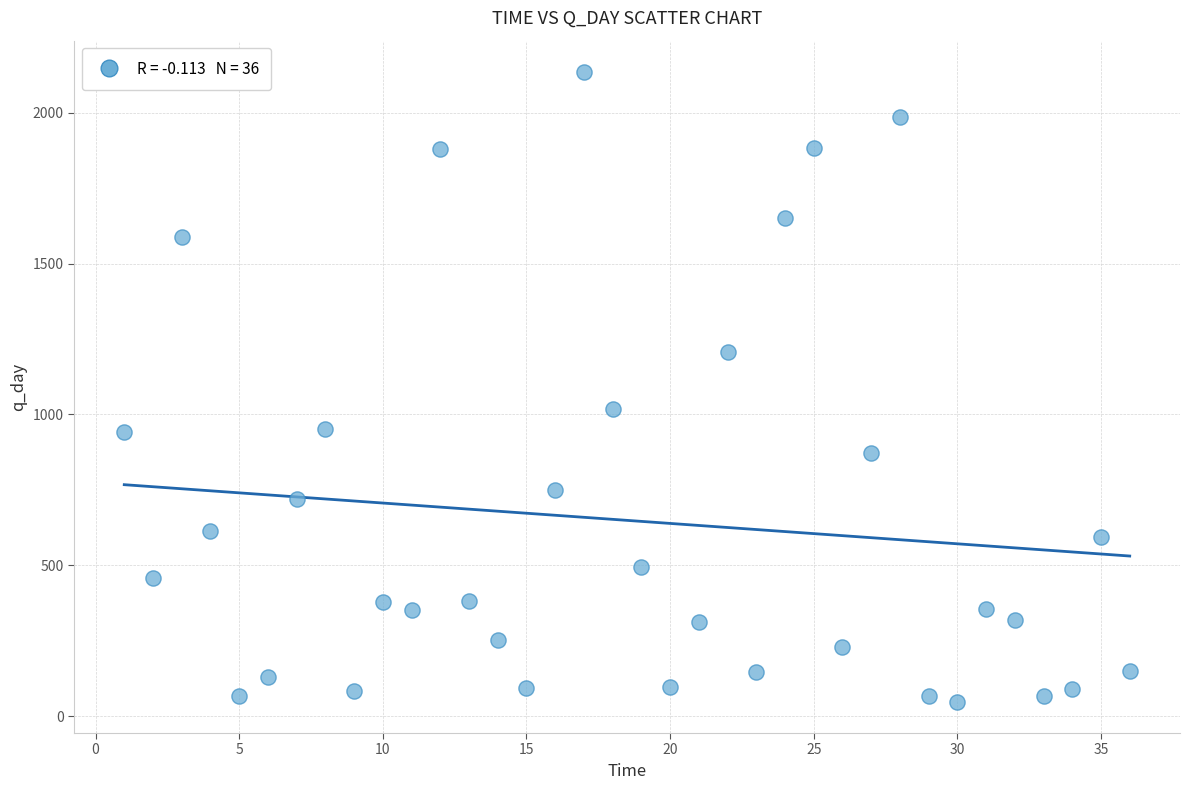

What is the range of Y values (max minus min)?

2087.2